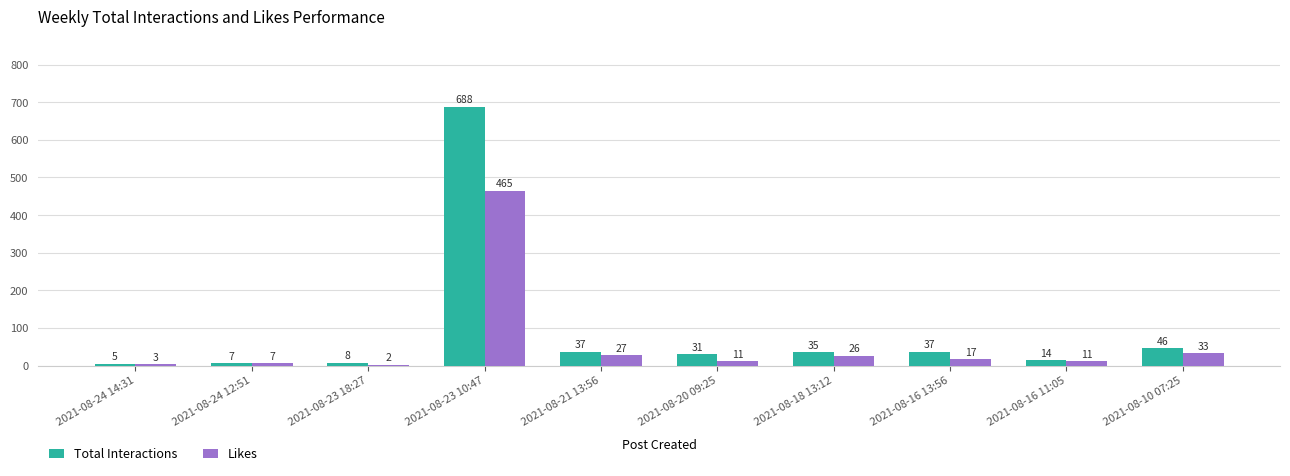

What are all the series names shown in the legend?

Total Interactions, Likes